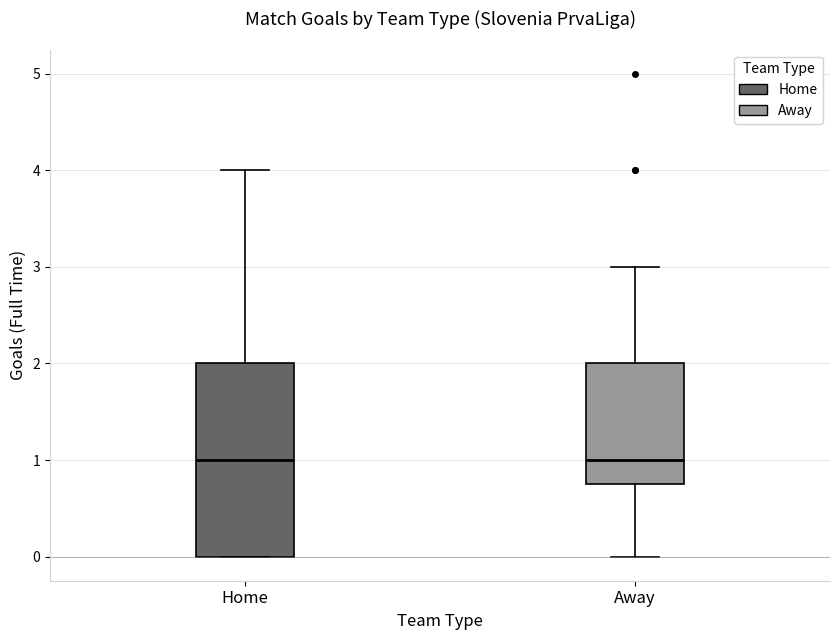

Reading left to right, transcribe this box plot: for each box, give where its median line is, the range the box spans, and where its two whiskers end, as read against the y-axis. The values are not printed on the chart, so give them approximately, as read against the axis.

Home: median 1.0, box 0.0 to 2.0, whiskers 0.0 to 4.0
Away: median 1.0, box 0.8 to 2.0, whiskers 0.0 to 3.0